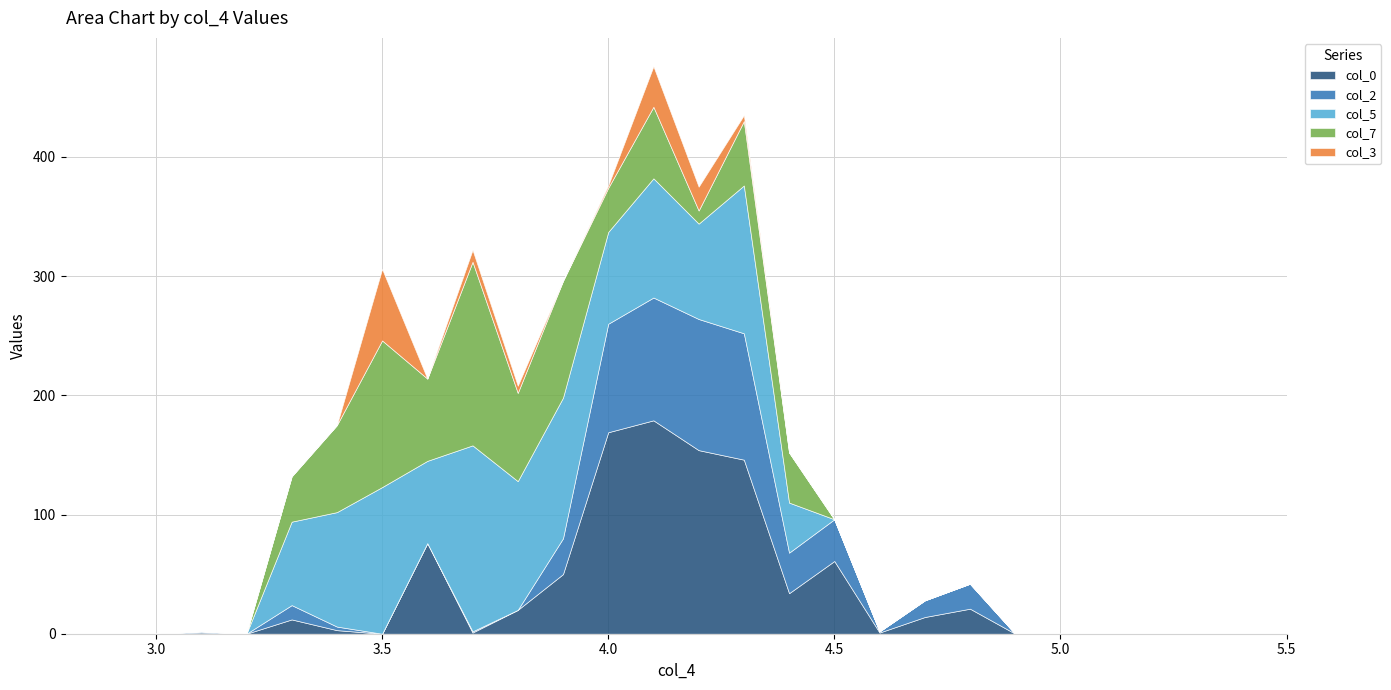

What are all the series names shown in the legend?

col_0, col_2, col_5, col_7, col_3